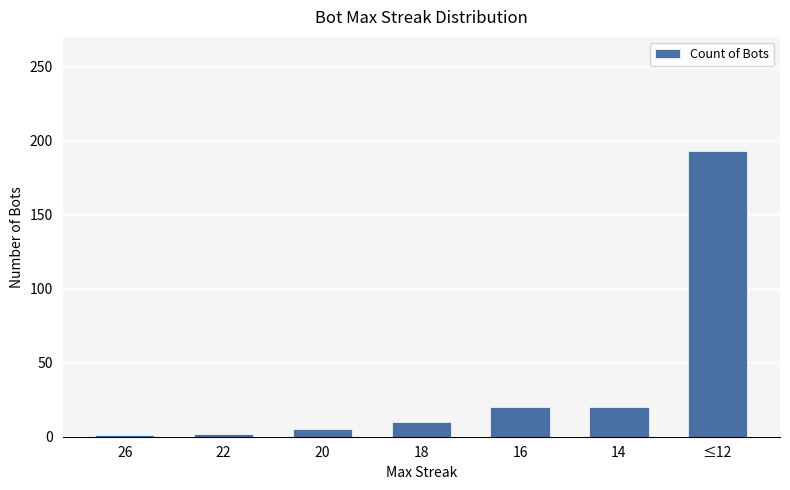

Which label corresponds to the largest value in the chart?

≤12